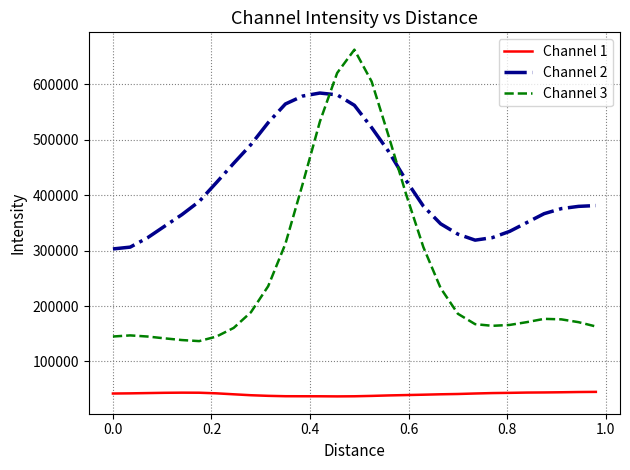

True or false: Channel 3 and Channel 1 intersect in this chart.

False